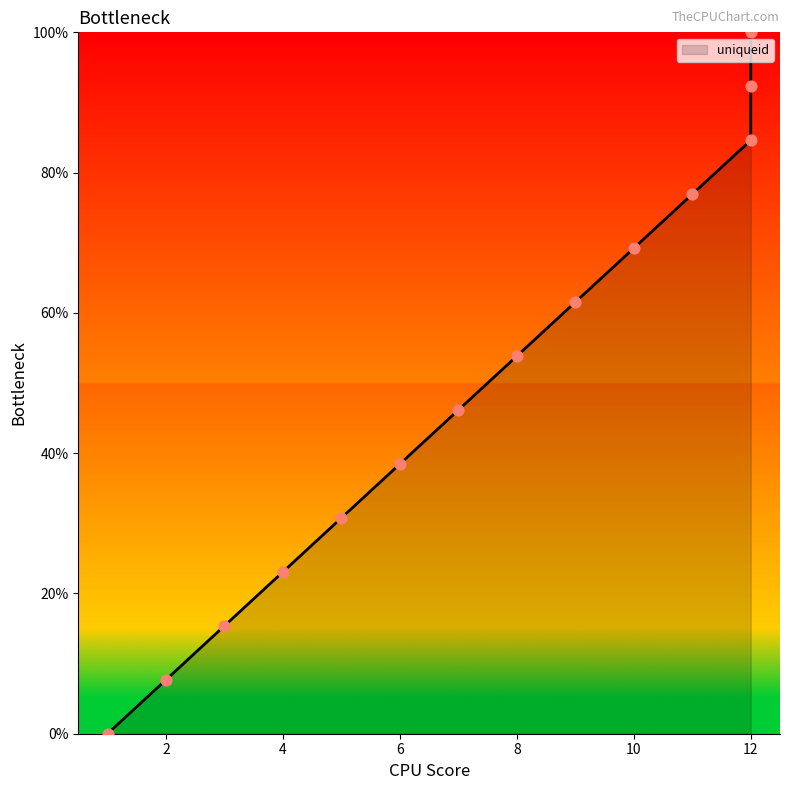

Between 9 and 10, which is larger?

10